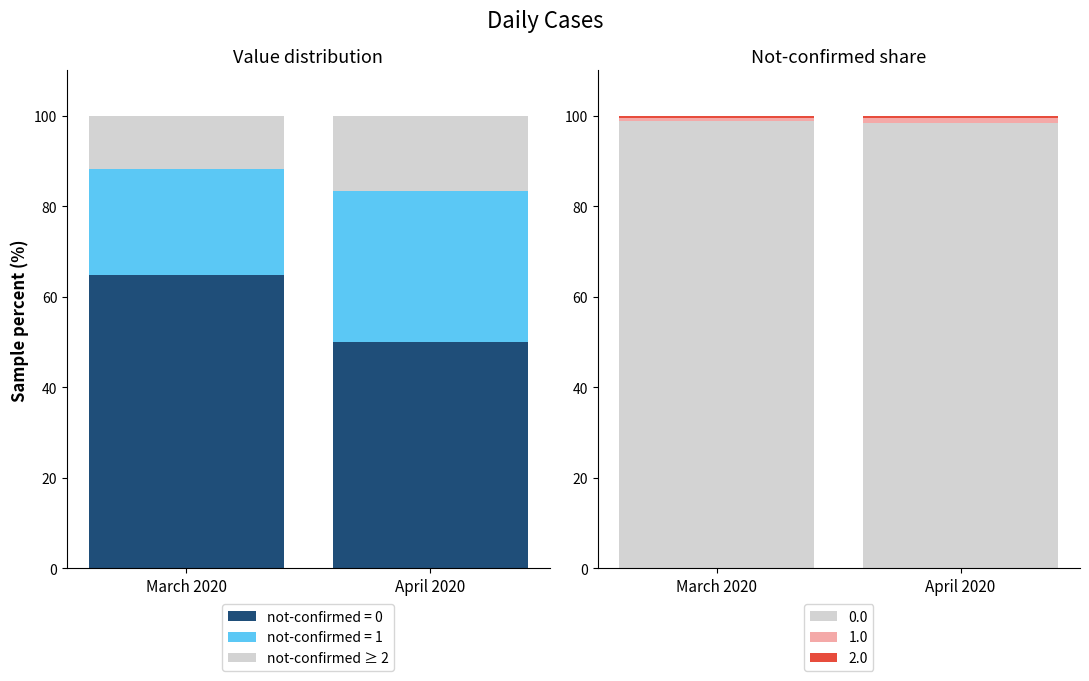

True or false: the data shows 15.4 at March 2020.

False